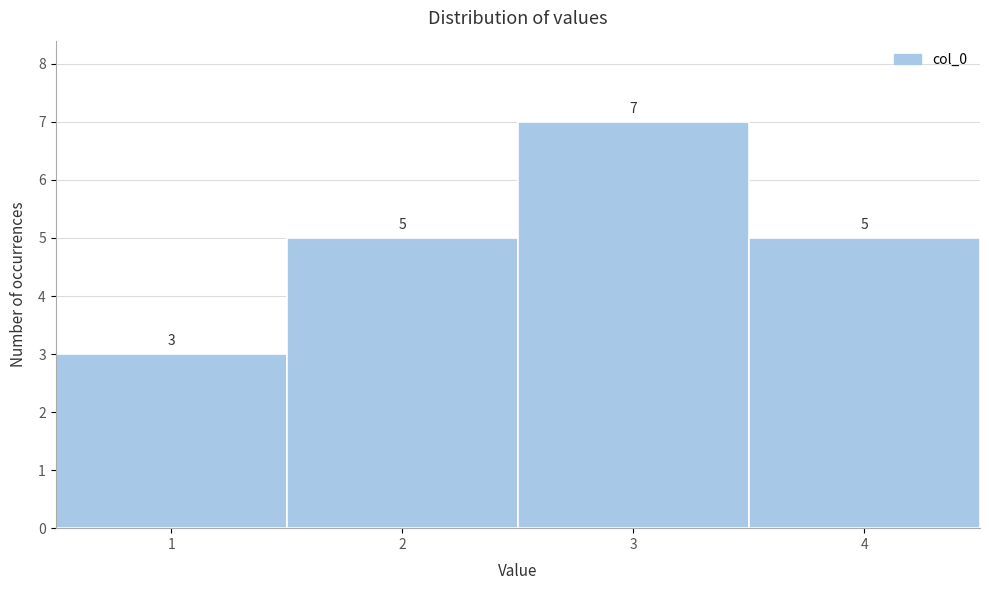

Reading left to right, transcribe this chart: for each bar, give the range it covers on the x-axis and its height.

0.5 to 1.5: 3
1.5 to 2.5: 5
2.5 to 3.5: 7
3.5 to 4.5: 5